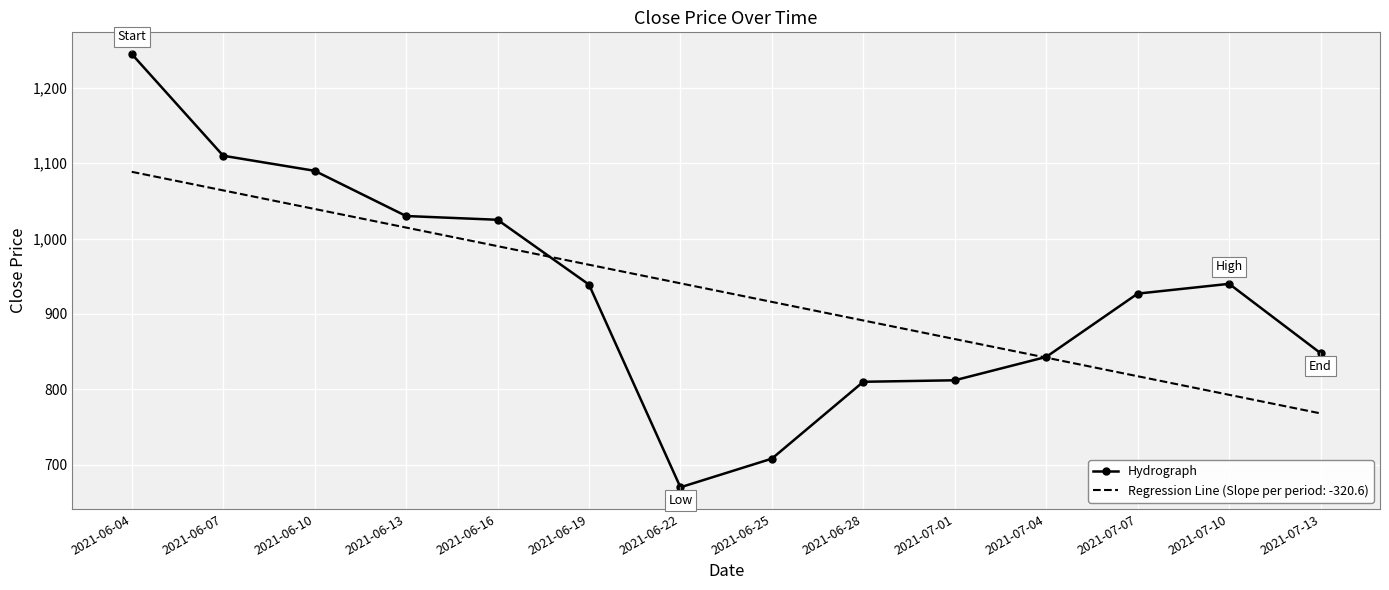

At which category is the sum across all series the highest?

2021-06-04